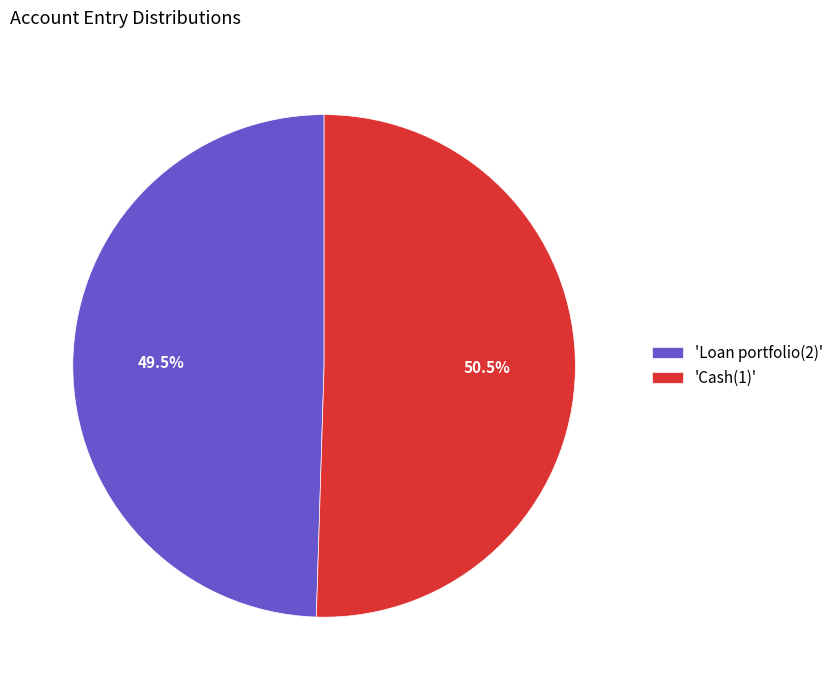

Which slice is the smallest?

'Loan portfolio(2)'